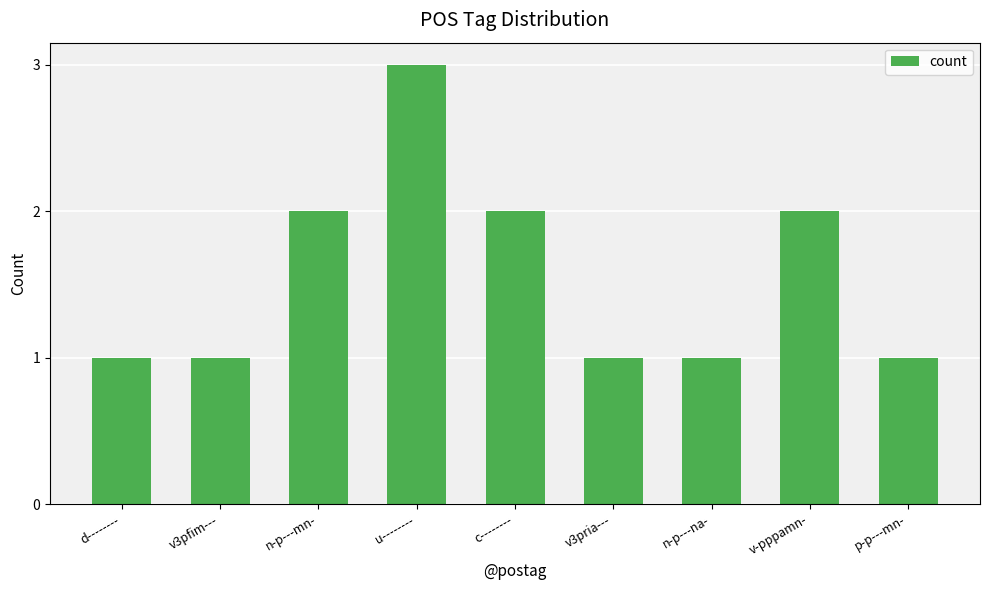

Reading right to left, list all the values displayed in this chart.

p-p---mn-=1	v-pppamn-=2	n-p---na-=1	v3pria---=1	c--------=2	u--------=3	n-p---mn-=2	v3pfim---=1	d--------=1